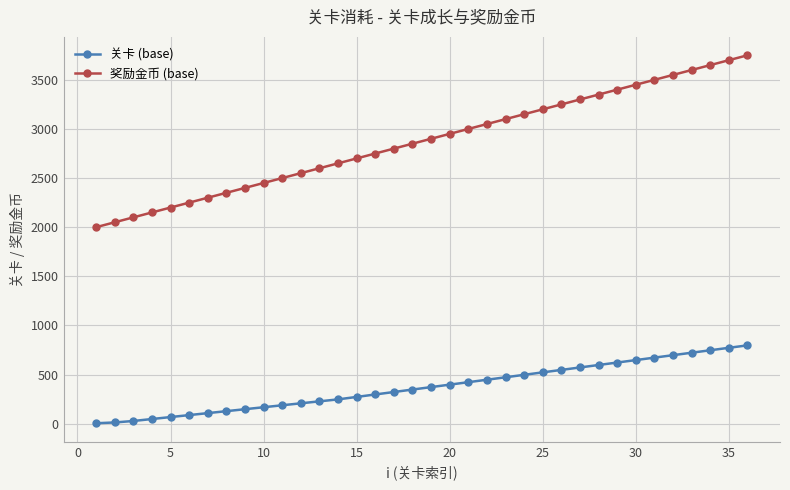

True or false: 奖励金币 (base) and 关卡 (base) intersect in this chart.

False